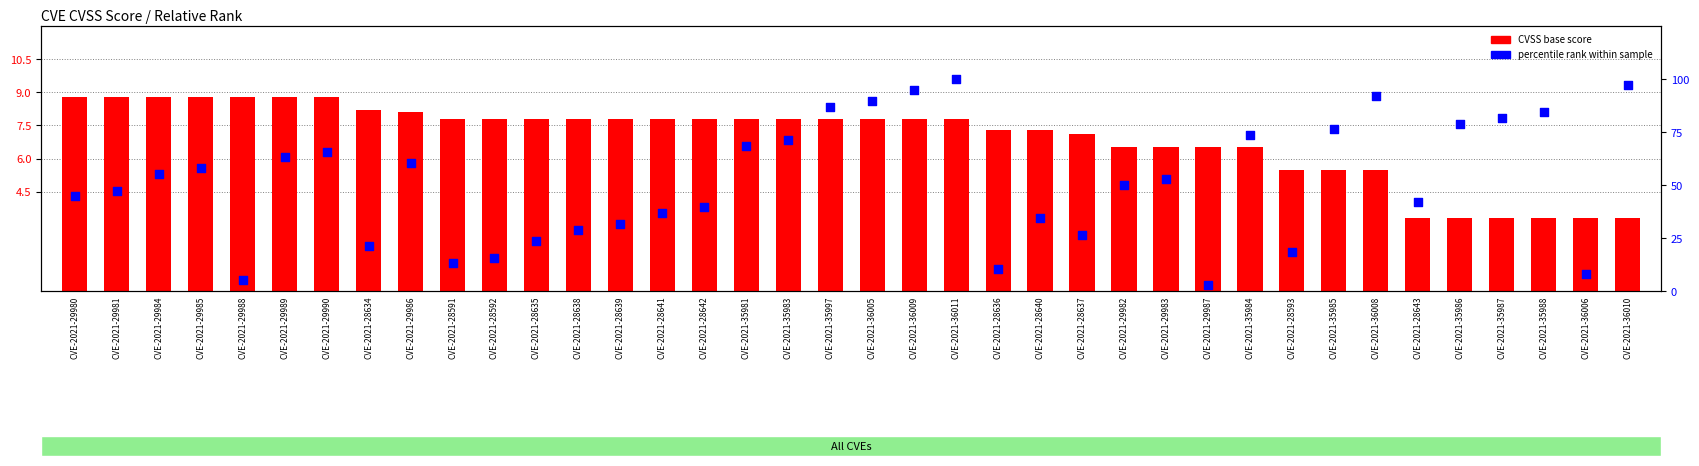

Is the value of CVSS base score at CVE-2021-36009 greater than the value of percentile rank within sample at CVE-2021-28593?

No